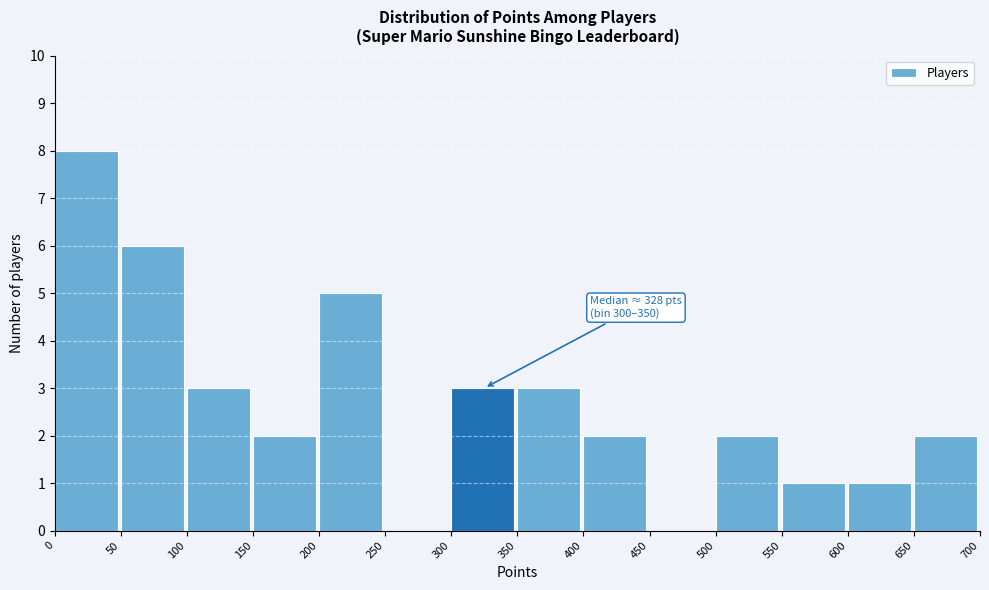

Over which range of the x-axis is the bar tallest?

0 to 50